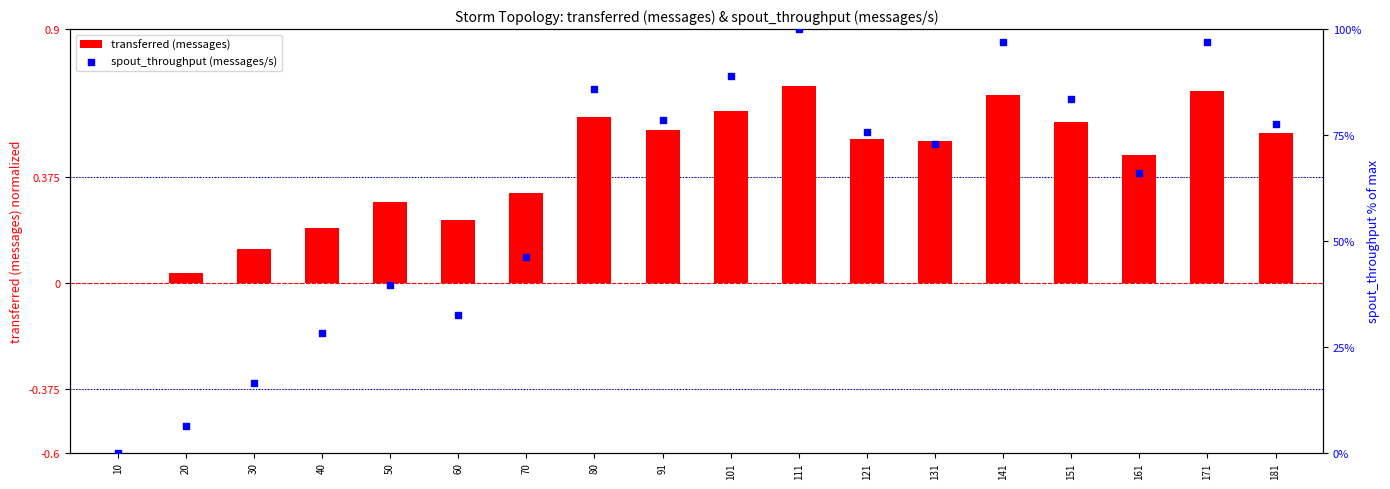

Which series reaches the maximum Y coordinate?

spout_throughput (messages/s)